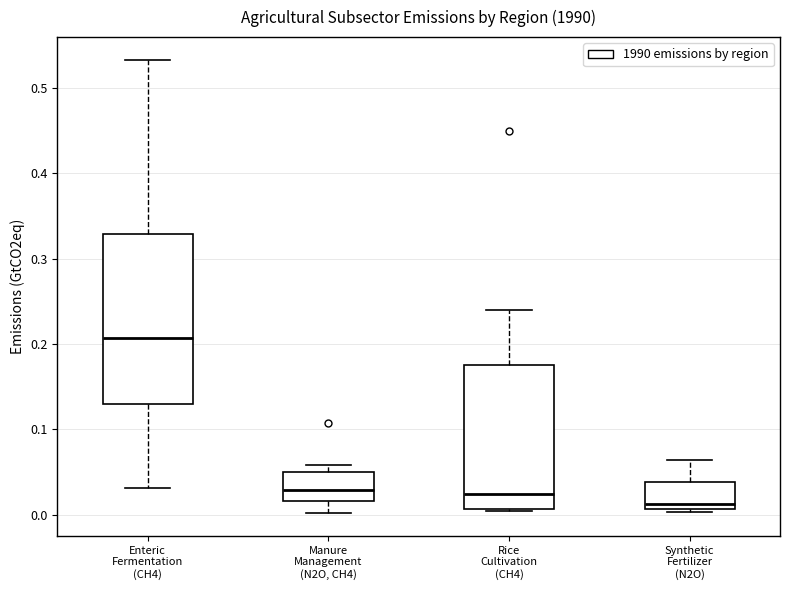

Reading left to right, transcribe this box plot: for each box, give where its median line is, the range the box spans, and where its two whiskers end, as read against the y-axis. The values are not printed on the chart, so give them approximately, as read against the axis.

Enteric Fermentation (CH4): median 0.21, box 0.13 to 0.33, whiskers 0.03 to 0.53
Manure Management (N2O, CH4): median 0.03, box 0.02 to 0.05, whiskers 0.00 to 0.06
Rice Cultivation (CH4): median 0.02, box 0.01 to 0.17, whiskers 0.00 to 0.24
Synthetic Fertilizer (N2O): median 0.01 (just above the box's lower edge), box 0.01 to 0.04, whiskers 0.00 to 0.06